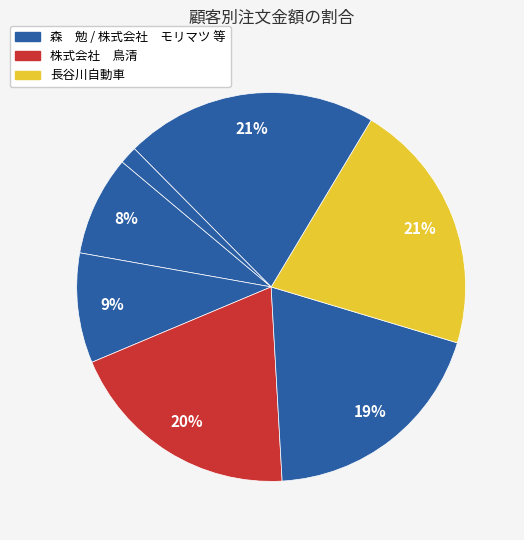

Count the number of slices in the pie.

7